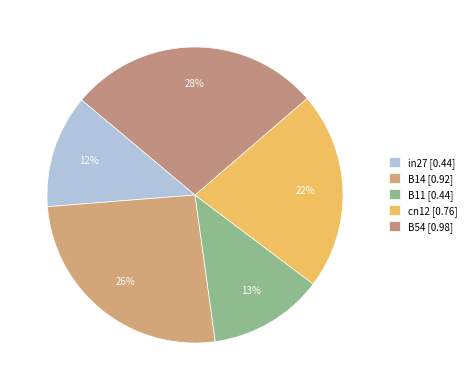

The B11 slice represents 13% of the pie. True or false?

True